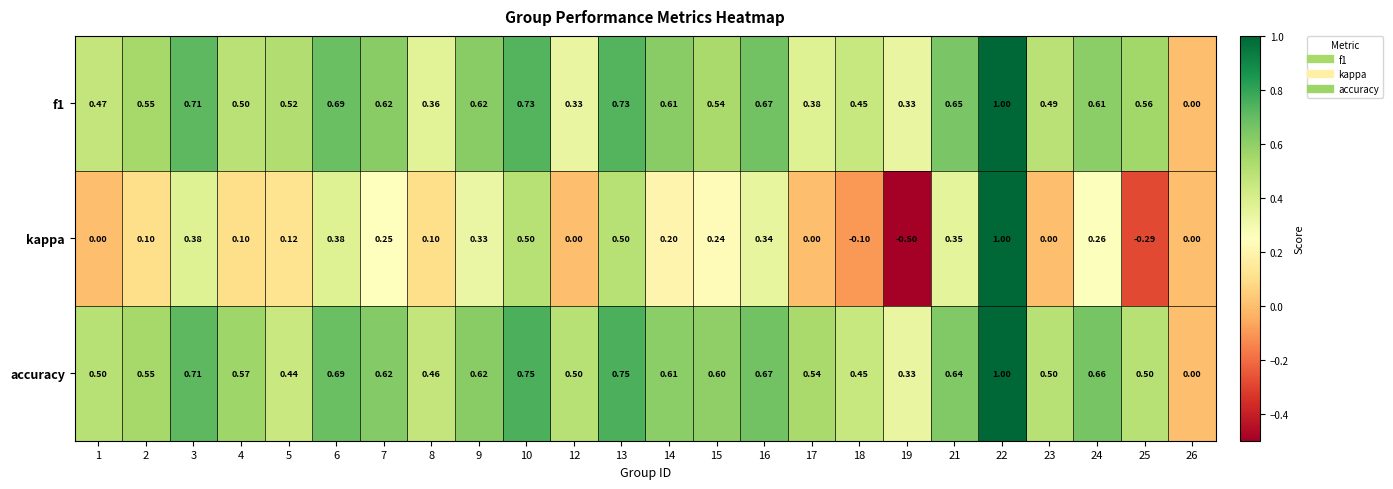

Is the value of accuracy at 8 greater than the value of f1 at 26?

Yes